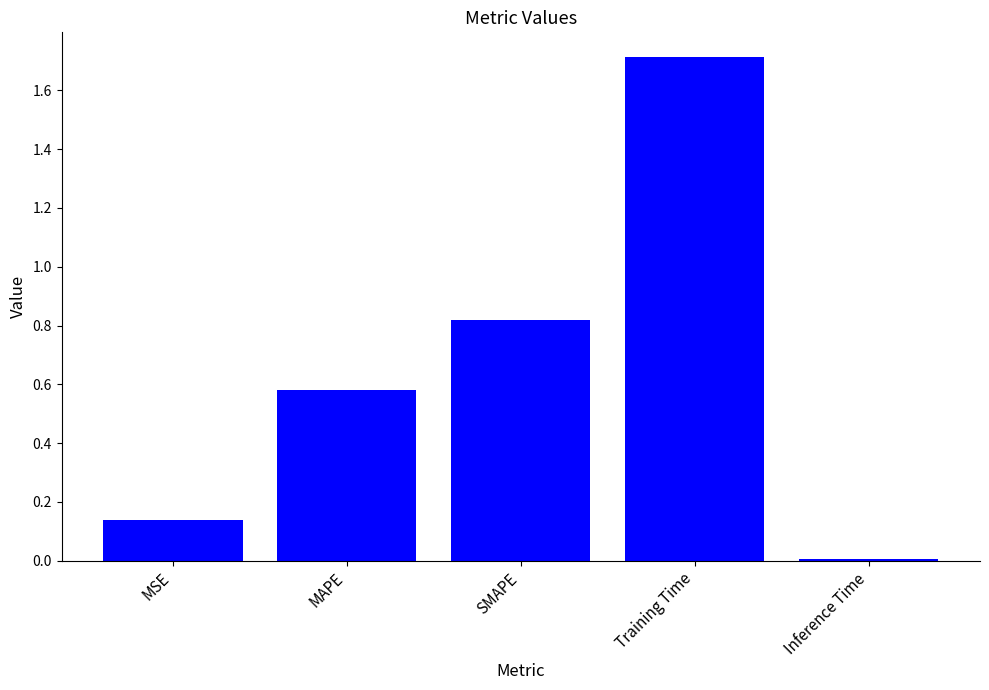

Which category has the lowest value across all series?

Inference Time